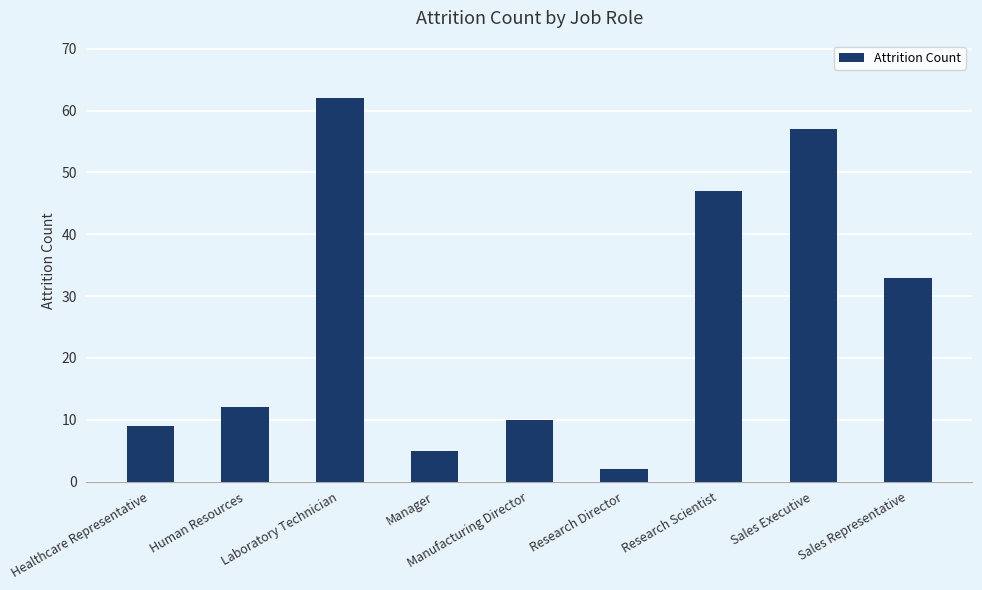

Reading left to right, extract all data points from this chart.

Healthcare Representative=9	Human Resources=12	Laboratory Technician=62	Manager=5	Manufacturing Director=10	Research Director=2	Research Scientist=47	Sales Executive=57	Sales Representative=33